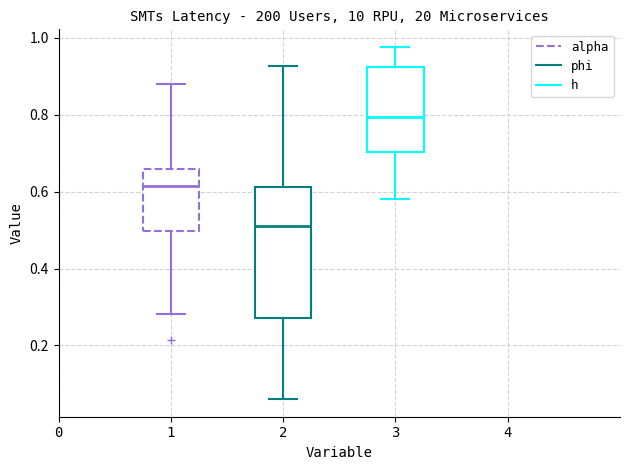

Which box has the highest median line?

3